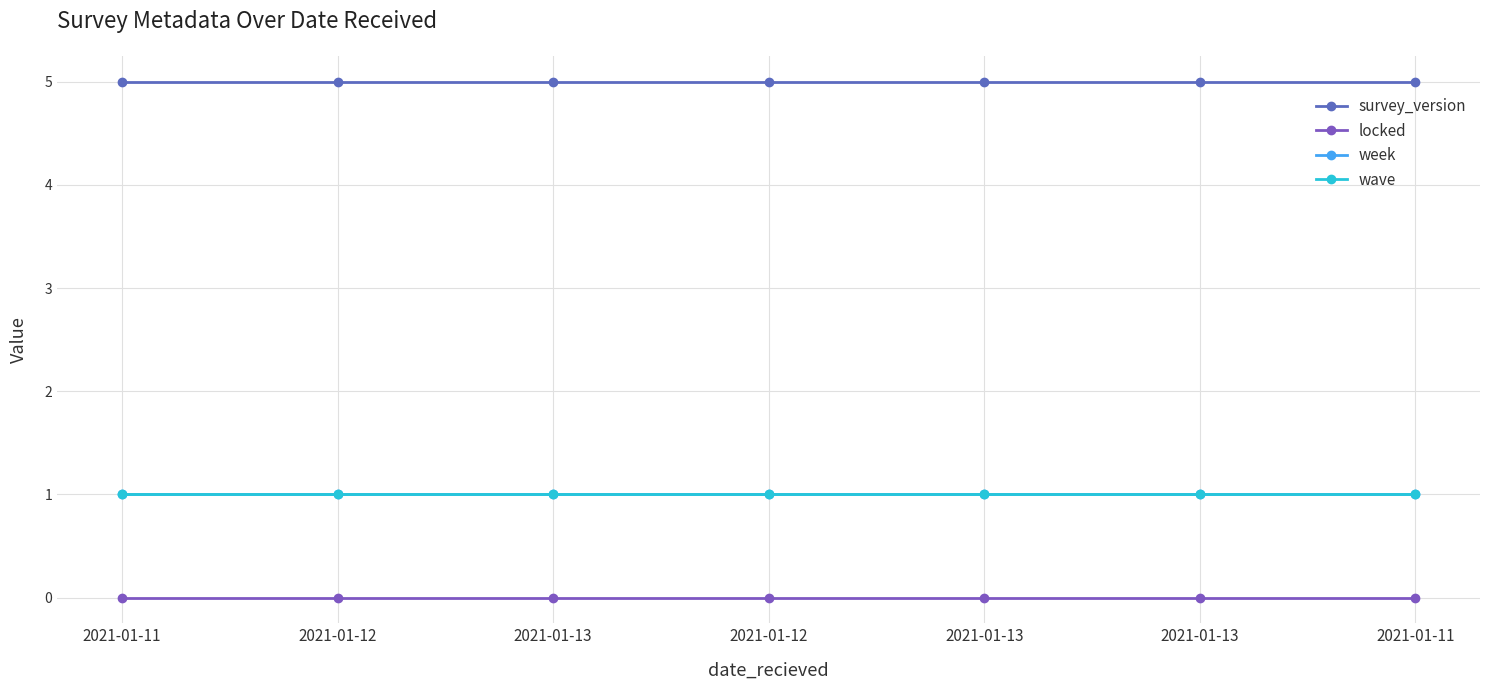

Which category has the highest value across all series?

2021-01-11